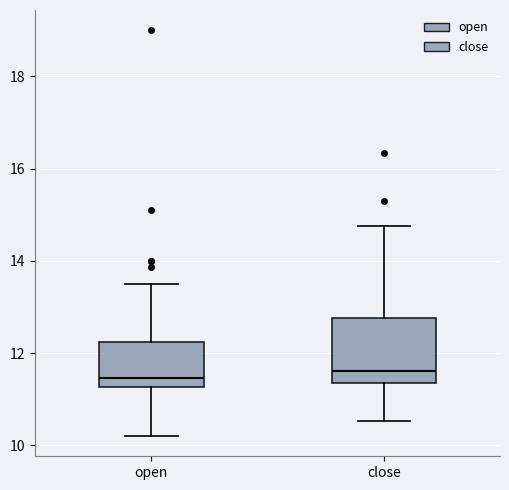

Comparing the boxes themselves (not the whiskers), which one is the tallest?

close